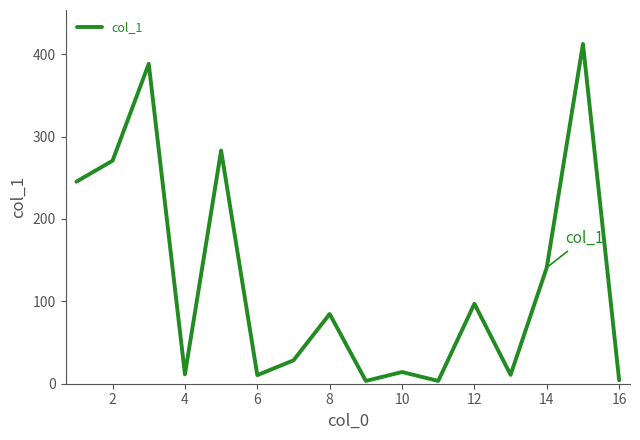

True or false: there are more than 0 points higher than both neighbors.

True